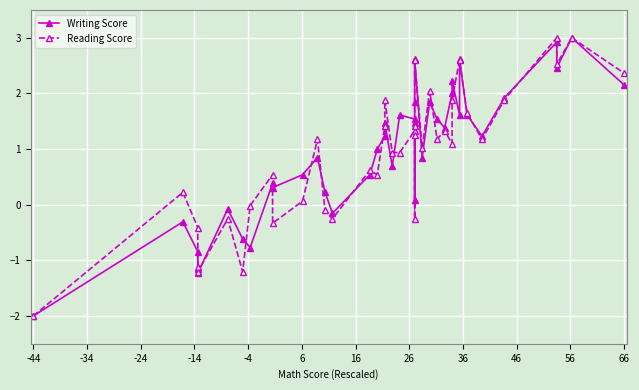

How many values in Writing Score are below zero?

9